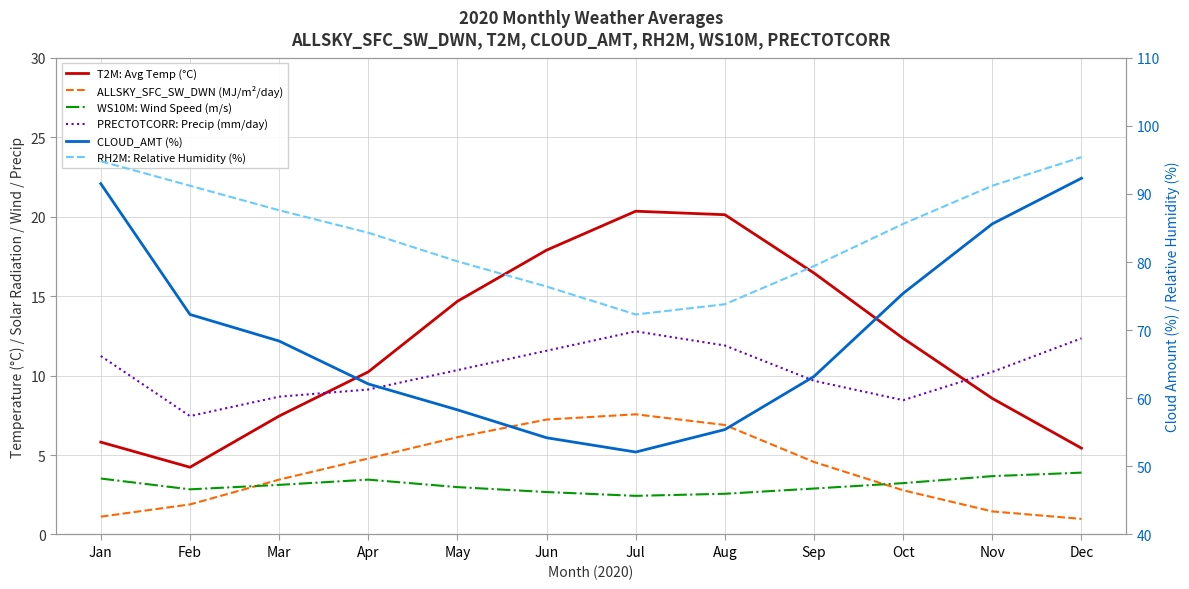

What is the difference between the maximum and minimum values in the RH2M: Relative Humidity (%) series?

23.1